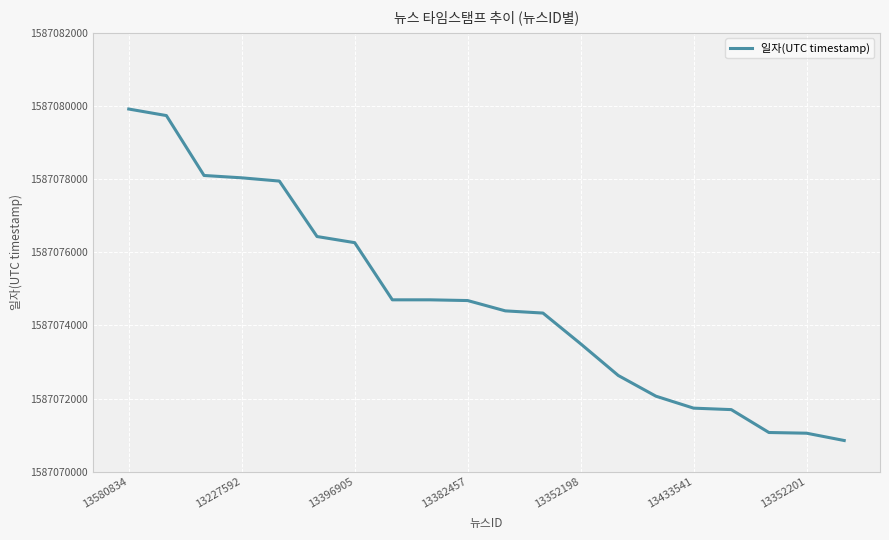

What is the difference between the maximum and minimum values?

9064